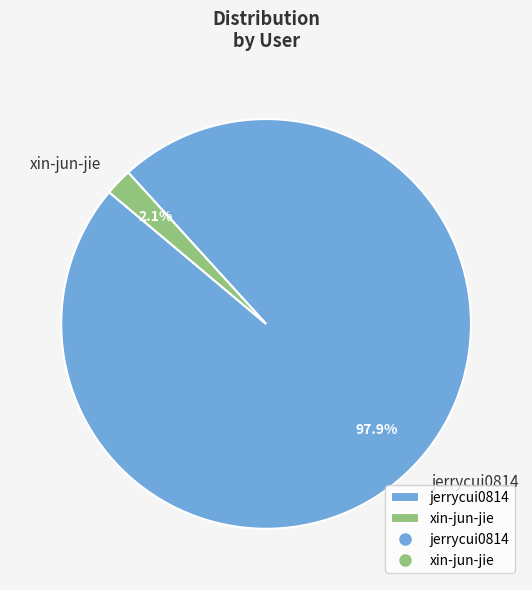

Rank the categories by value from highest to lowest.

jerrycui0814, xin-jun-jie